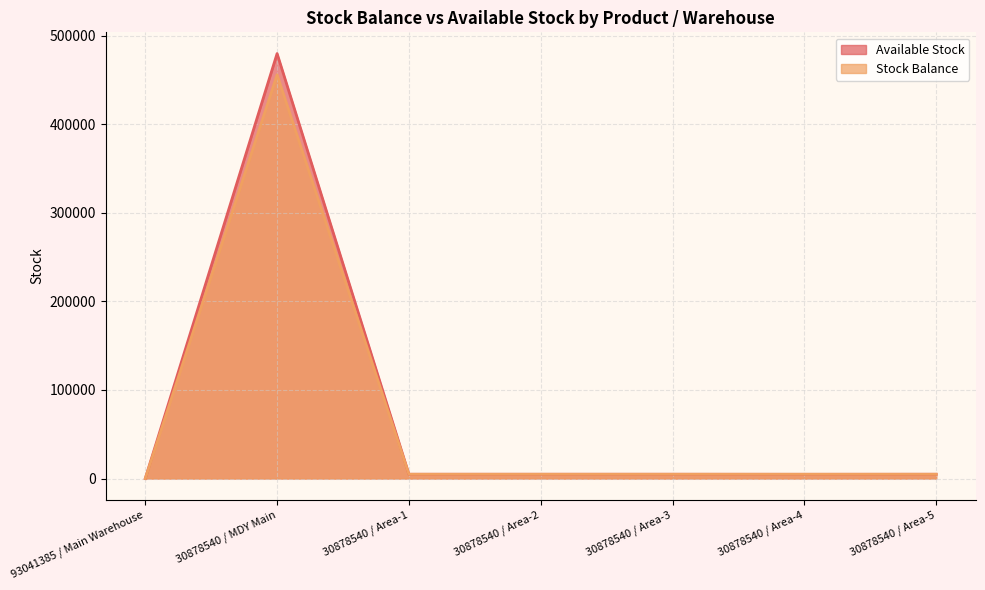

What is the sum of all Stock Balance values?

480010